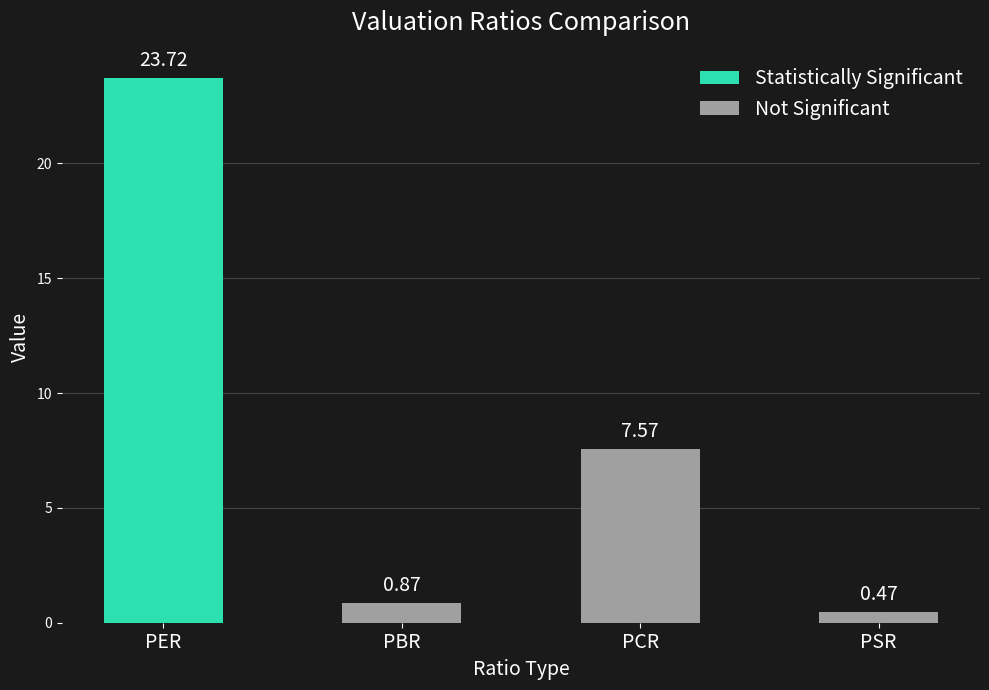

What is the difference between the maximum and minimum values?

23.2